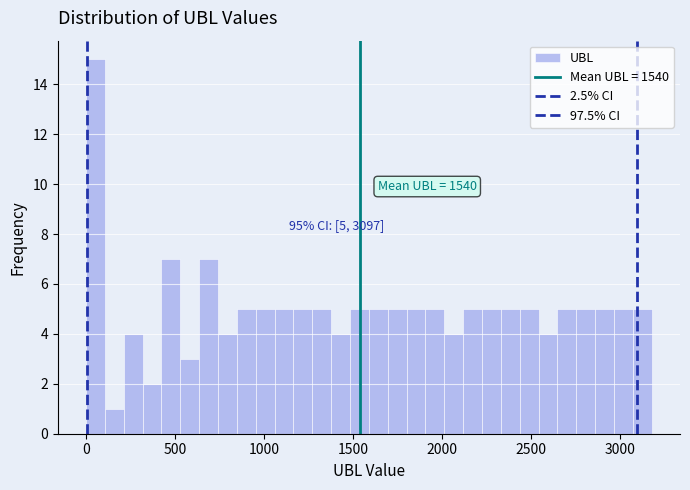

Around what value on the x-axis is the tallest bar? Give the approximate position of its centre, as read against the axis.

50